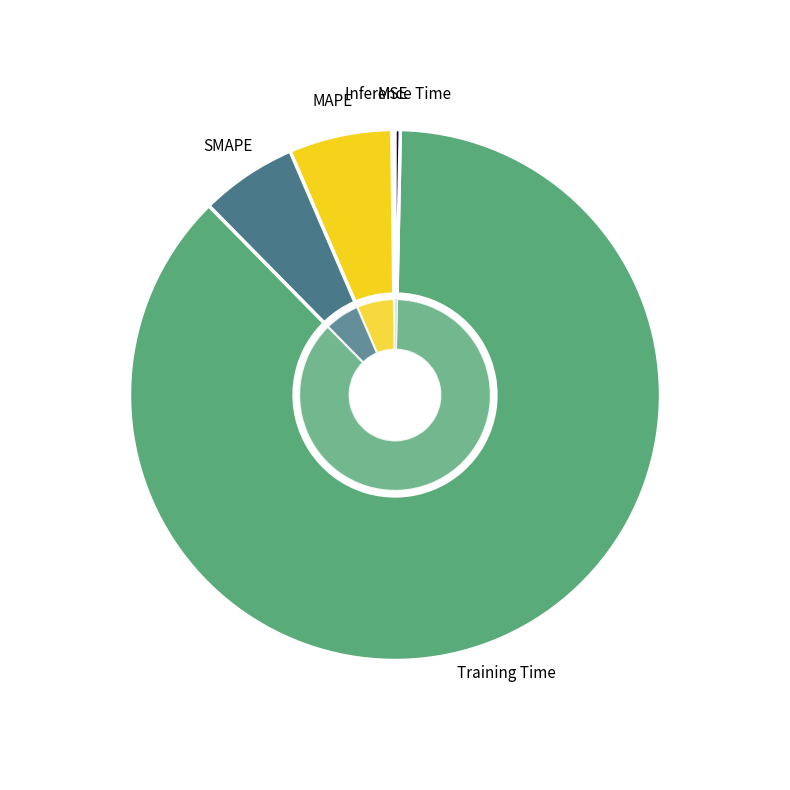

To the nearest percent, what is the combined percentage of MSE and SMAPE?

6%